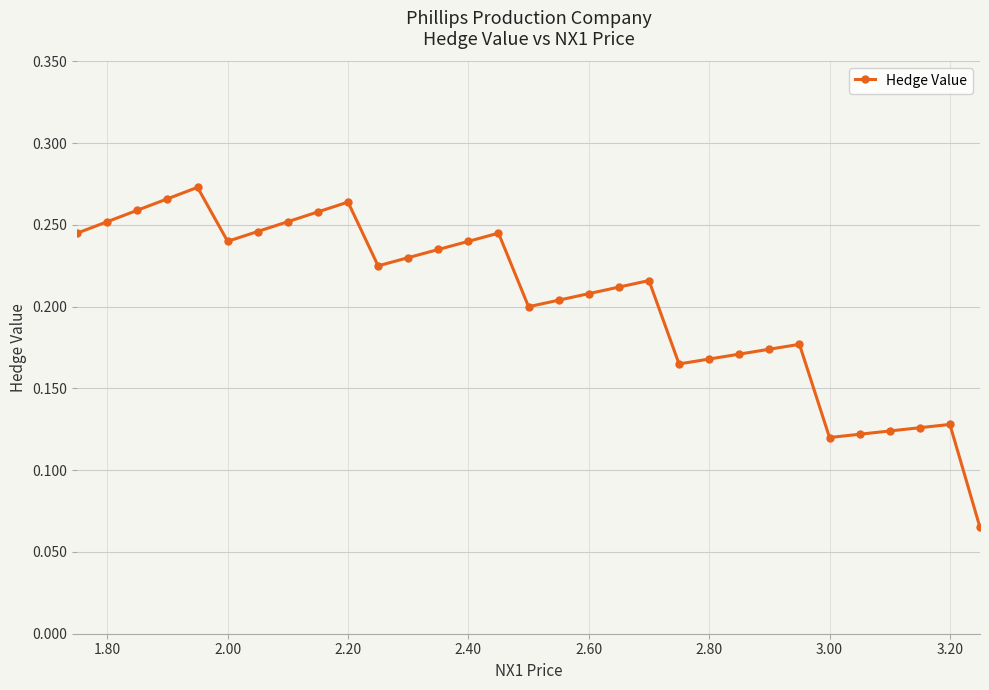

Count the values in the range 0 to 1.

31